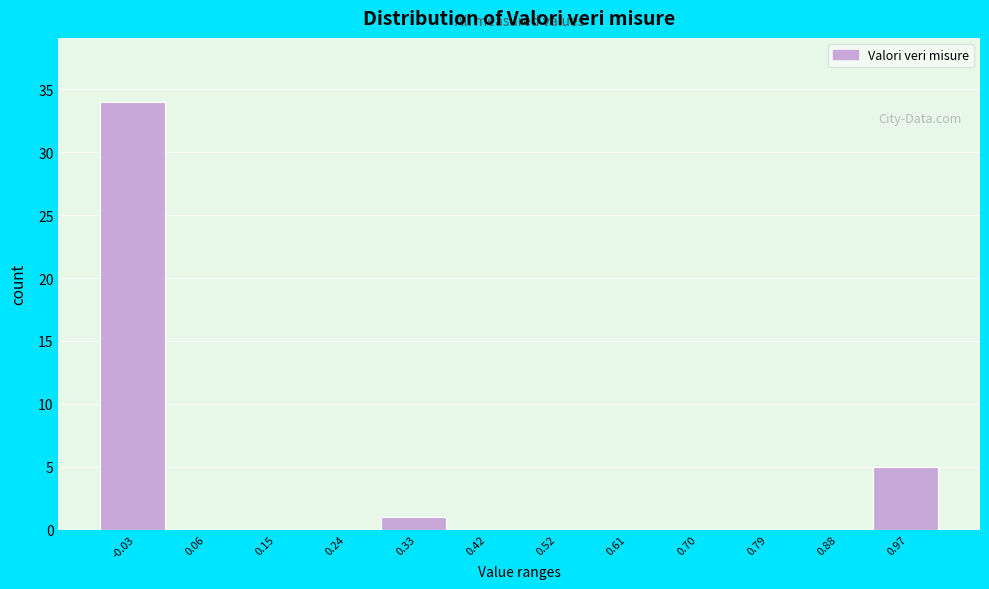

Reading left to right, list every bar in this chart as the range it spans on the x-axis followed by its height. Neither the bar edges nor the heights are printed on the chart, so give them approximately, as read against the axes.

-0.08 to 0.01: 34
0.01 to 0.10: 0
0.10 to 0.20: 0
0.20 to 0.29: 0
0.29 to 0.38: 1
0.38 to 0.47: 0
0.47 to 0.56: 0
0.56 to 0.65: 0
0.65 to 0.75: 0
0.75 to 0.84: 0
0.84 to 0.93: 0
0.93 to 1.02: 5